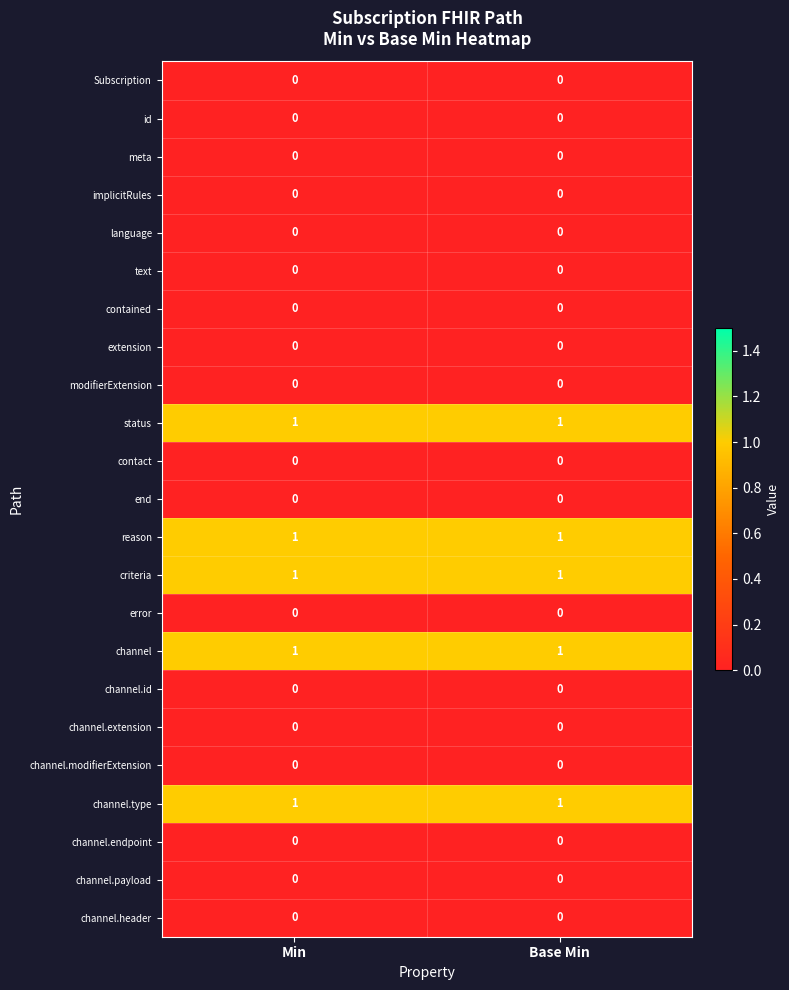

Is the value of error at Min greater than the value of reason at Base Min?

No